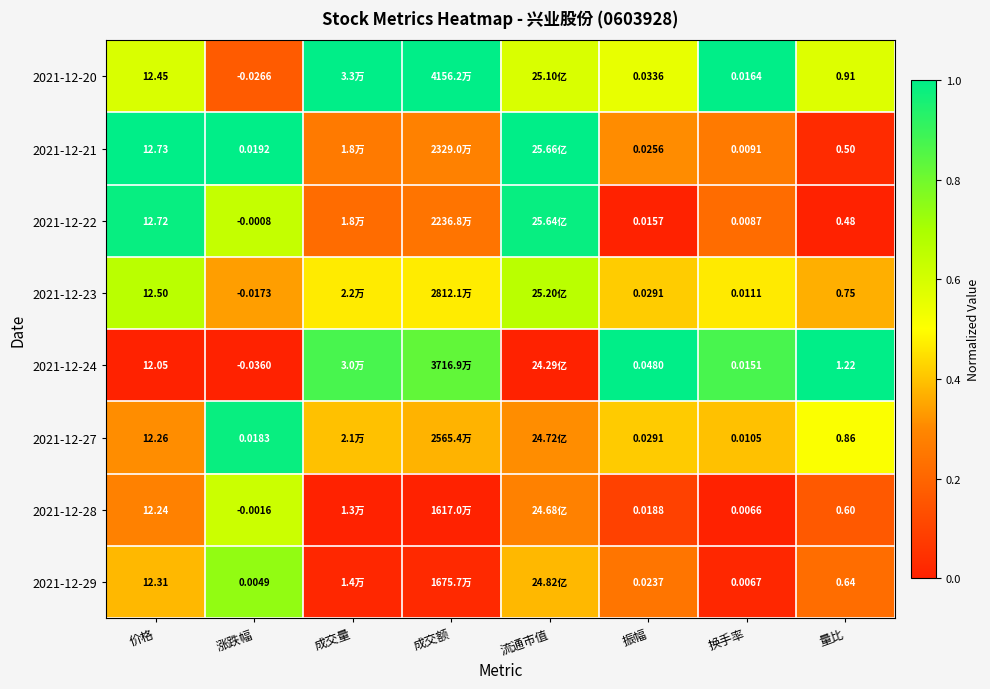

Is the value of 2021-12-22 at 换手率 greater than the value of 2021-12-20 at 价格?

No